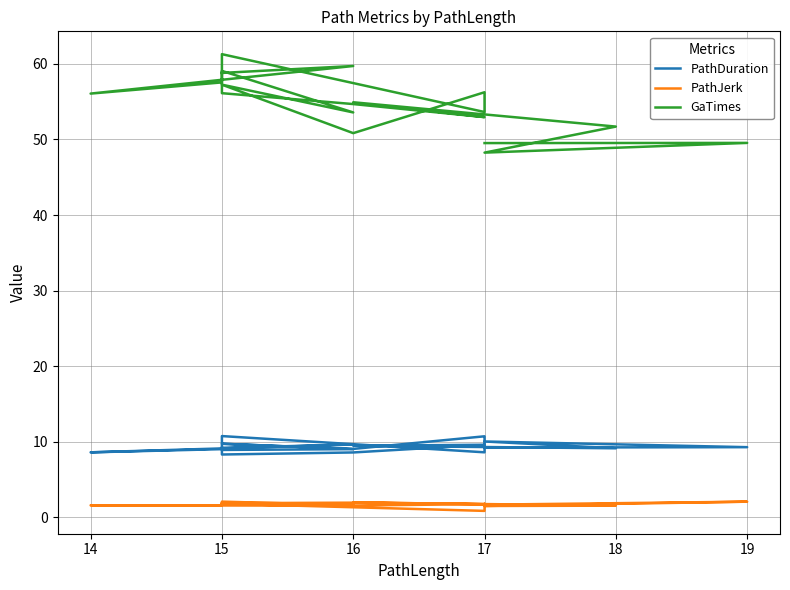

What is the minimum value for PathDuration?

8.3